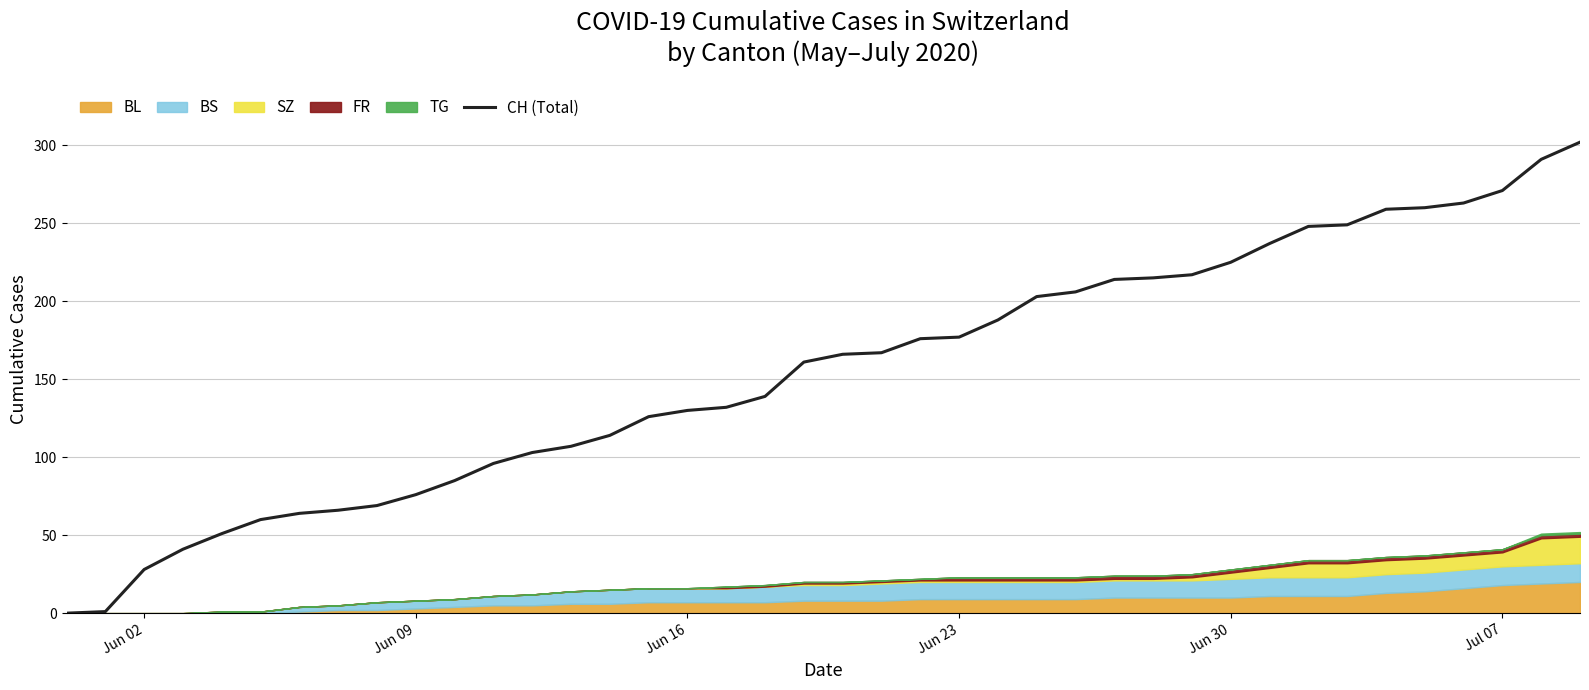

What is the maximum value shown in the chart?

302